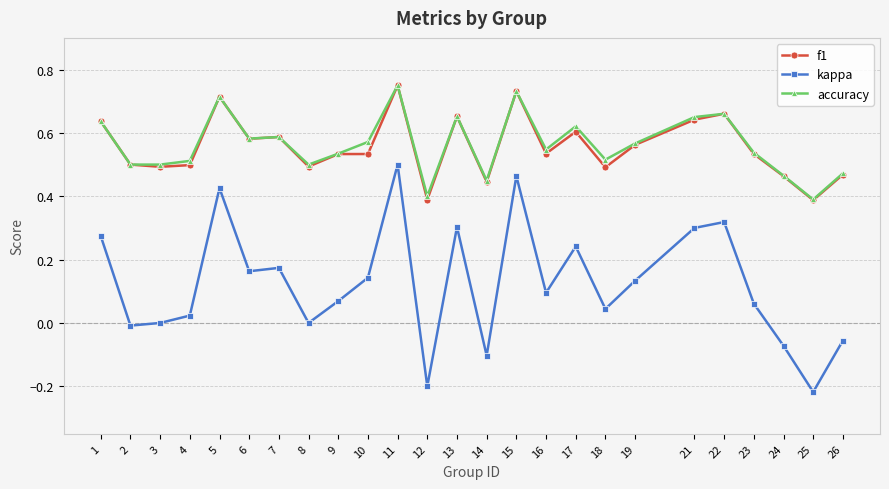

At how many categories does at least one series exceed 0?

25